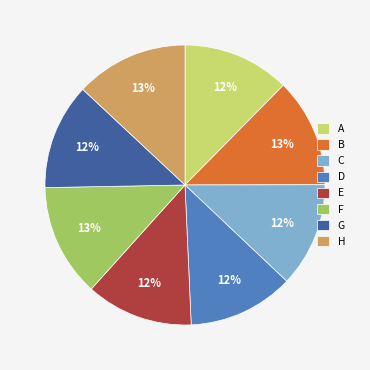

How many segments does this pie chart have?

8